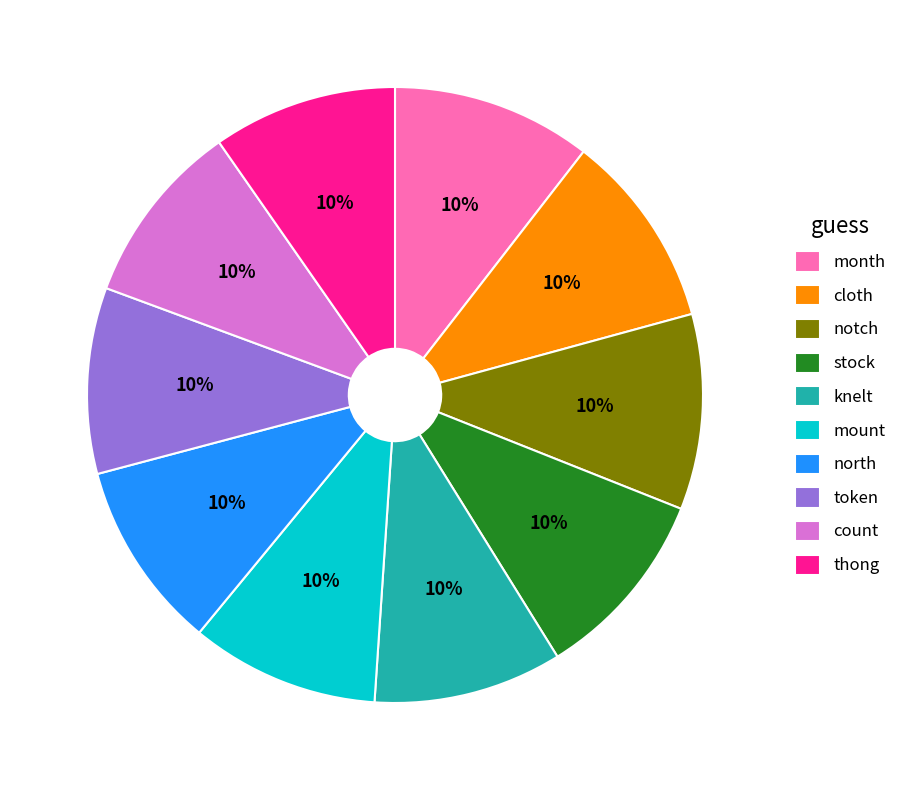

To the nearest percent, what is the average slice percentage?

10%